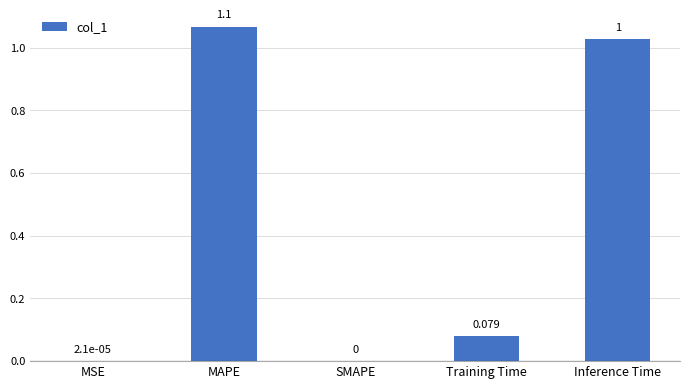

Which category has the highest value across all series?

MAPE